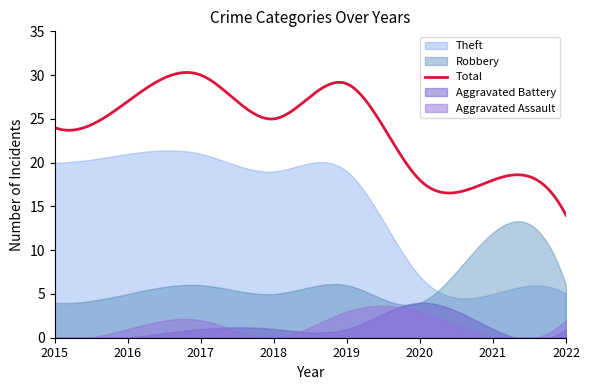

In Aggravated Battery, how many points are higher than both neighbors (excluding endpoints)?

1